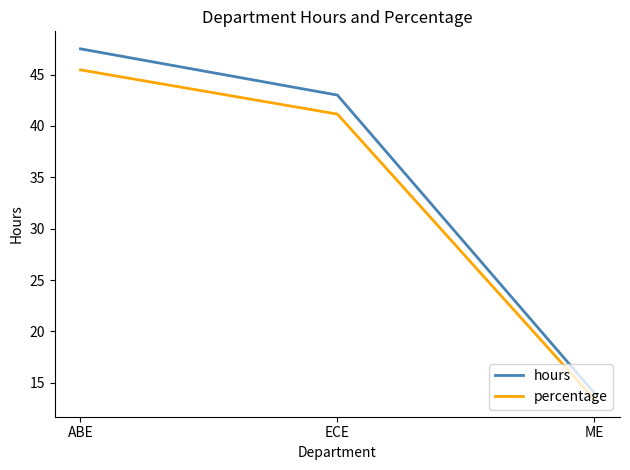

The value of percentage at ECE is 41.1. True or false?

True